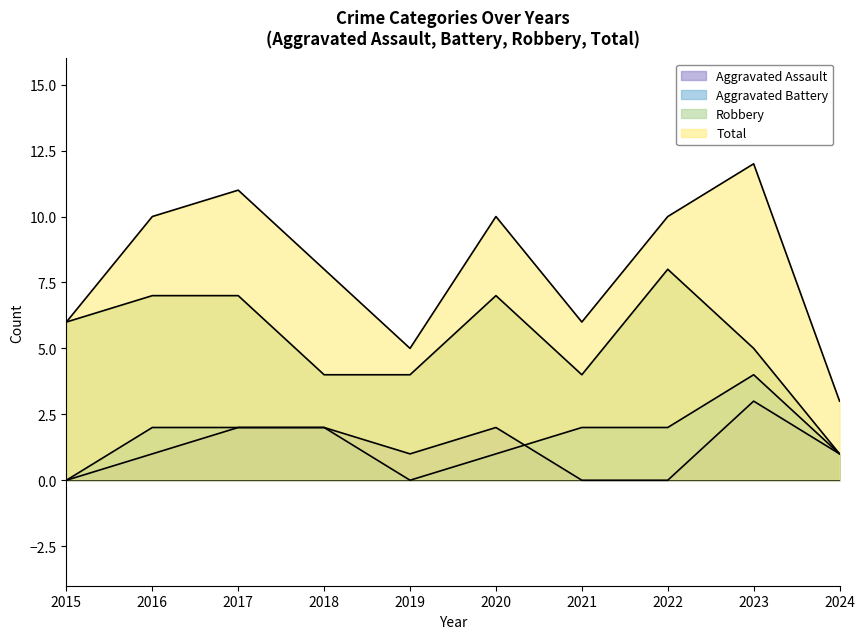

Does the chart display data point markers on the line(s)?

No